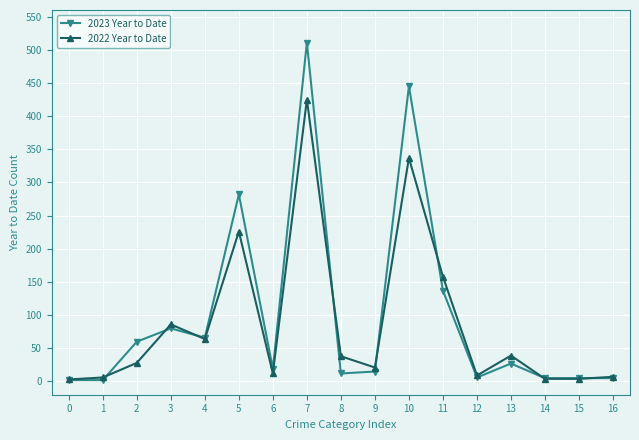

What is the greatest value displayed?

511